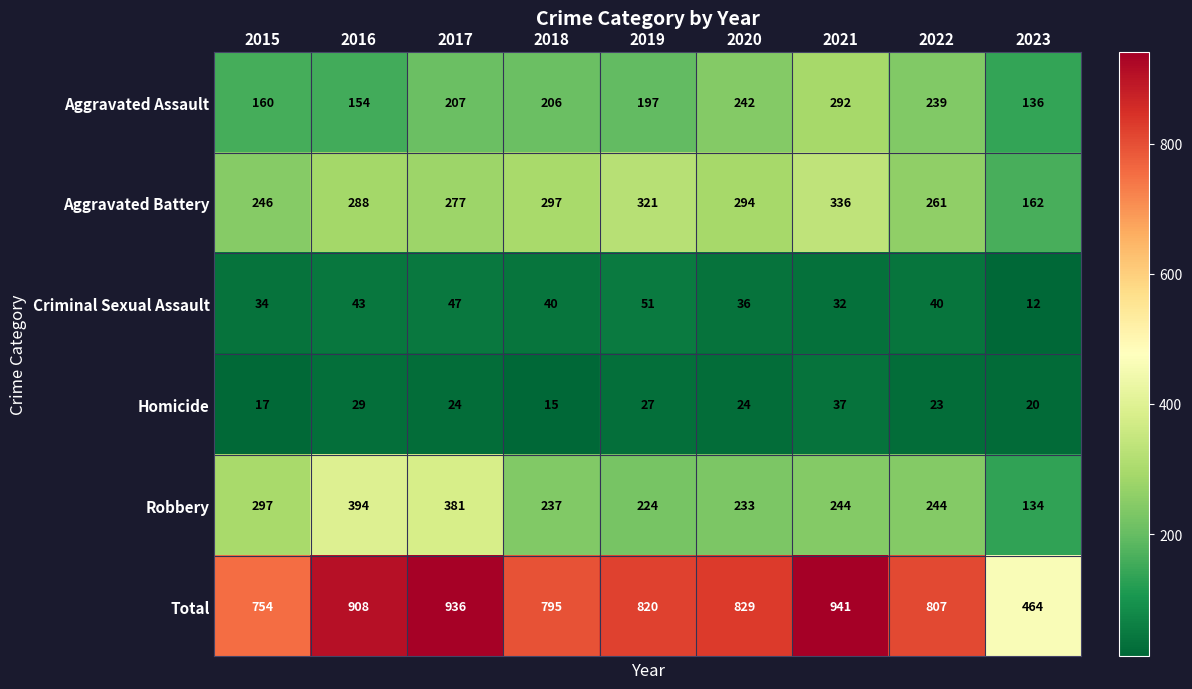

Which series has the widest spread of values?

Total